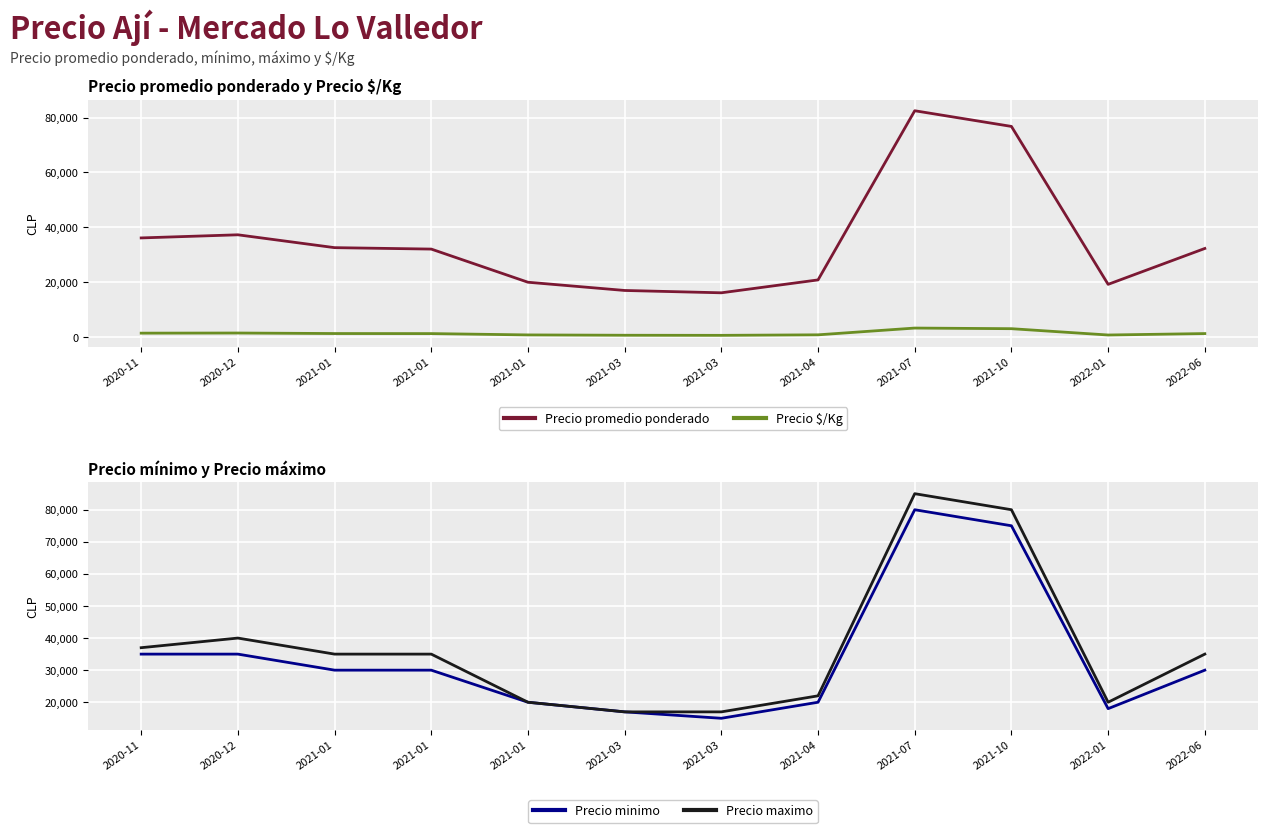

How many interior local valleys does the Precio minimo series have?

2